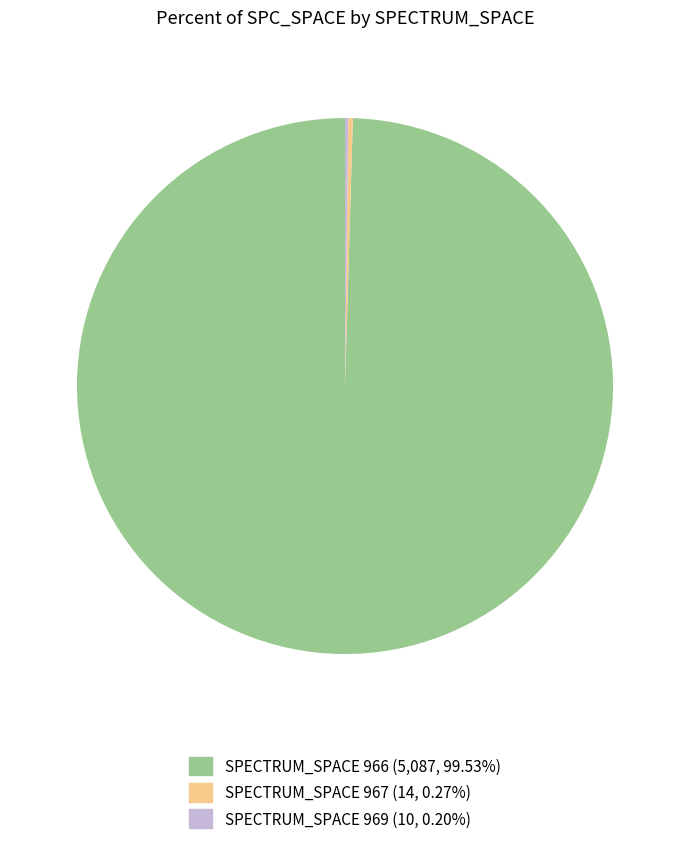

Does any single category account for the majority?

Yes